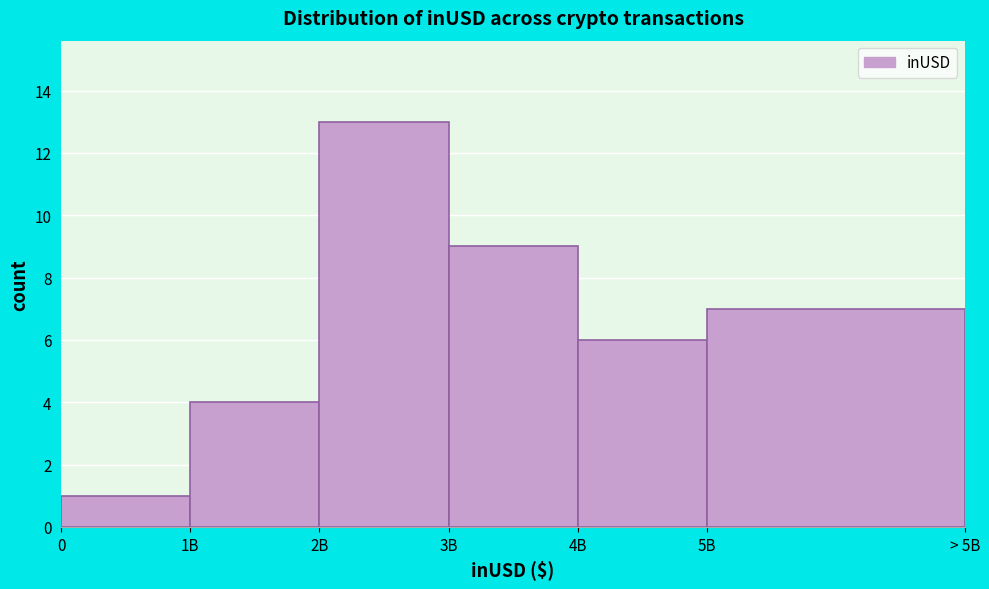

Reading left to right, list all the values displayed in this chart.

0=1	1B=4	2B=13	3B=9	4B=6	5B=7